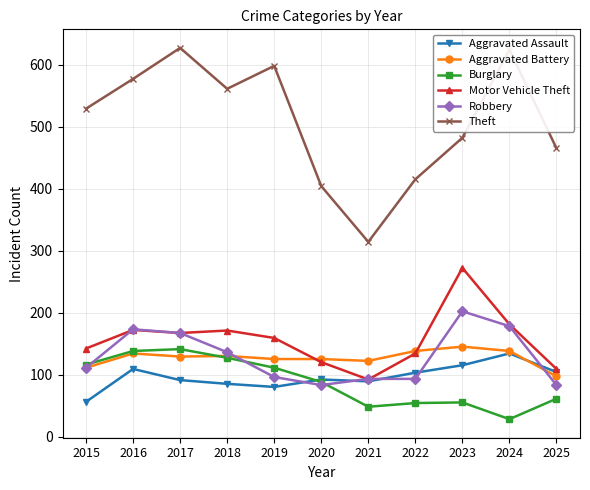

At which label is Motor Vehicle Theft closest to 182?

2024